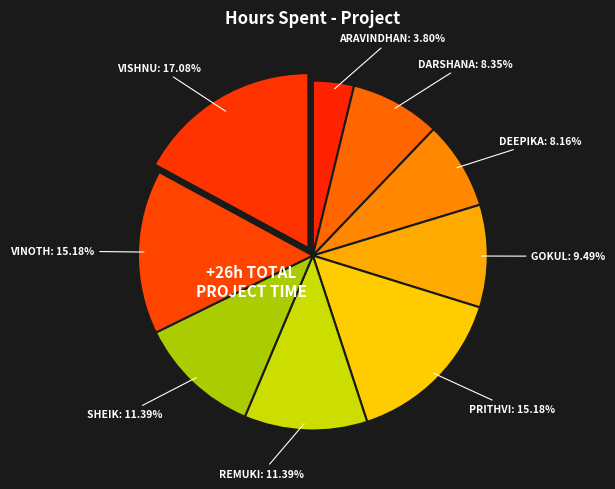

How many segments does this pie chart have?

9